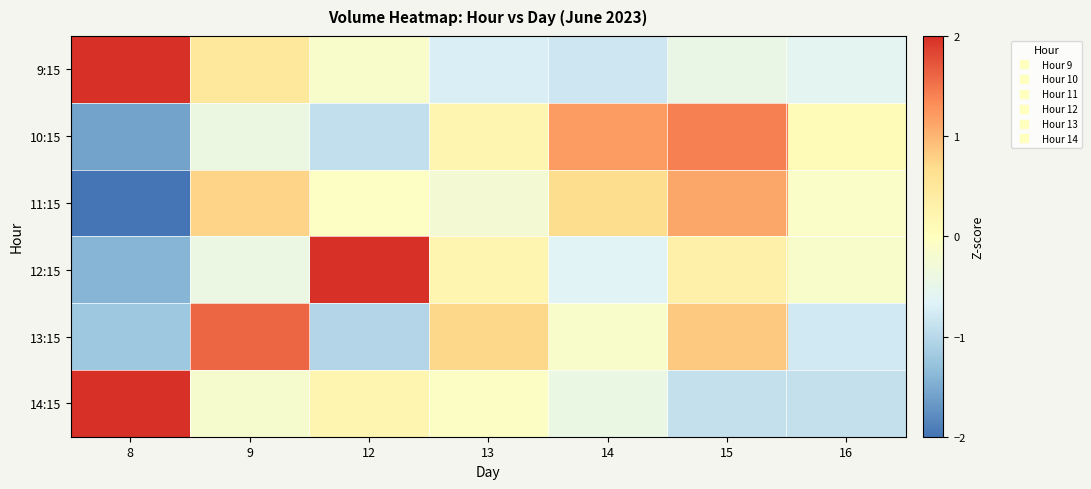

Reading left to right, transcribe all the data shown in this chart.

9:15: 8=2.2	9=0.5	12=-0.2	13=-0.7	14=-0.8	15=-0.5	16=-0.6
10:15: 8=-1.6	9=-0.4	12=-0.9	13=0.2	14=1.2	15=1.4	16=0.1
11:15: 8=-2.2	9=0.8	12=-0.1	13=-0.2	14=0.7	15=1.1	16=-0.1
12:15: 8=-1.4	9=-0.4	12=2.1	13=0.2	14=-0.6	15=0.3	16=-0.1
13:15: 8=-1.2	9=1.6	12=-1.0	13=0.7	14=-0.1	15=0.9	16=-0.8
14:15: 8=2.3	9=-0.2	12=0.2	13=-0.1	14=-0.4	15=-0.9	16=-0.9